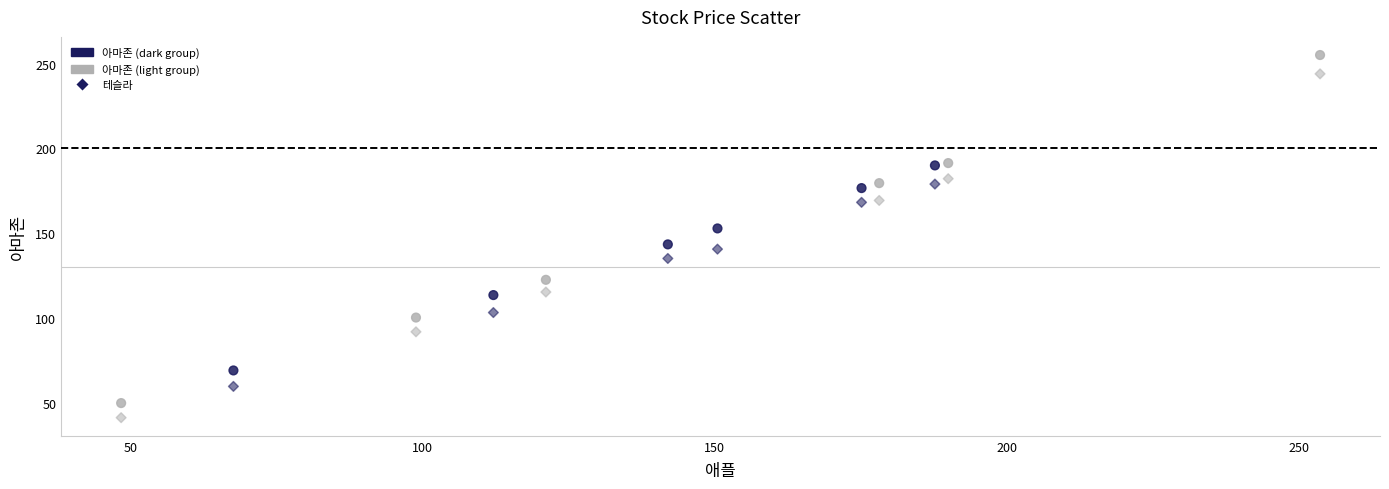

How many data points are displayed?

24